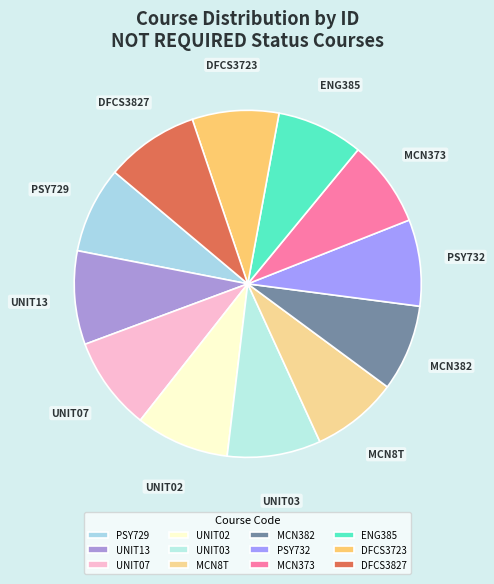

What is the ratio of the value at PSY729 to the value at UNIT07?

0.9